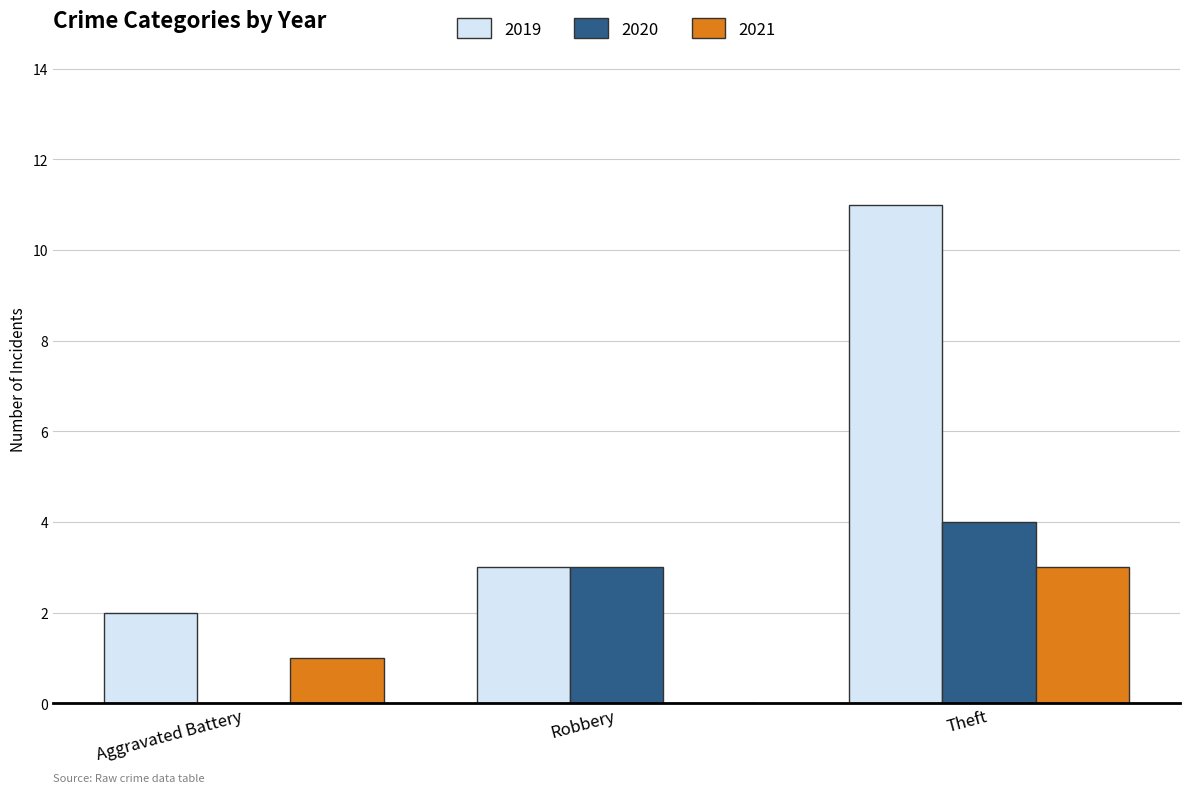

What is the sum of all 2019 values?

16